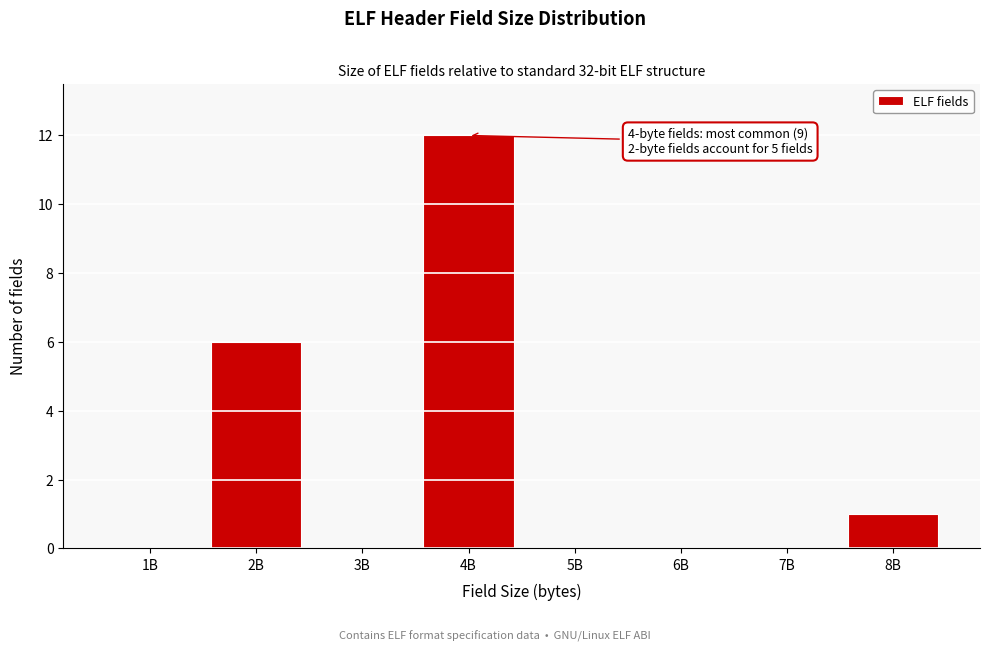

Reading left to right, what are all the values shown in this chart?

1B=0	2B=6	3B=0	4B=12	5B=0	6B=0	7B=0	8B=1